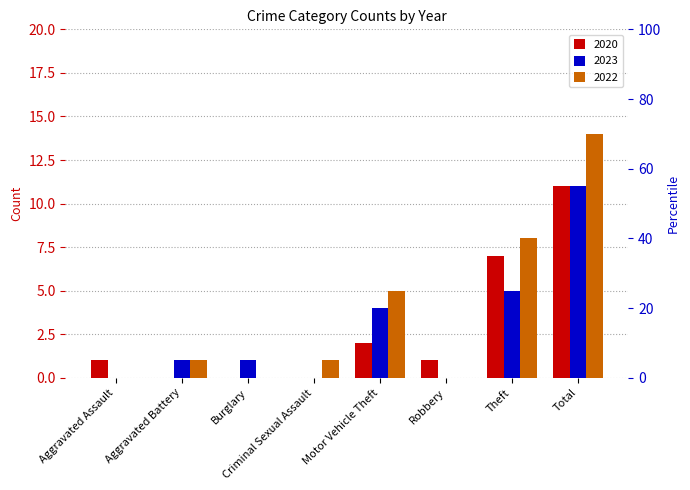

What is the sum of all 2023 values?

22